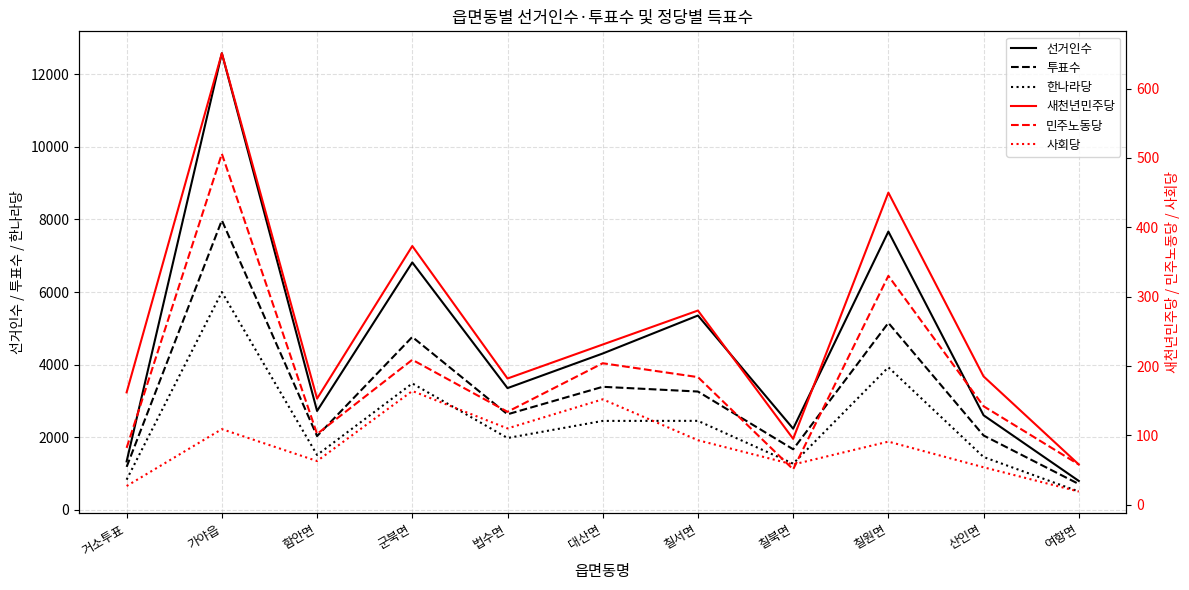

Reading left to right, what are all the values shown in this chart?

선거인수: 1337	12576	2726	6816	3355	4308	5354	2239	7666	2607	799
투표수: 1186	7975	2034	4764	2634	3391	3261	1671	5151	2050	714
한나라당: 834	6000	1514	3484	1981	2452	2454	1275	3929	1458	507
새천년민주당: 162	651	153	373	182	231	280	95	450	185	58
민주노동당: 82	506	102	209	134	204	184	51	330	142	58
사회당: 27	109	63	164	110	152	93	58	91	54	19